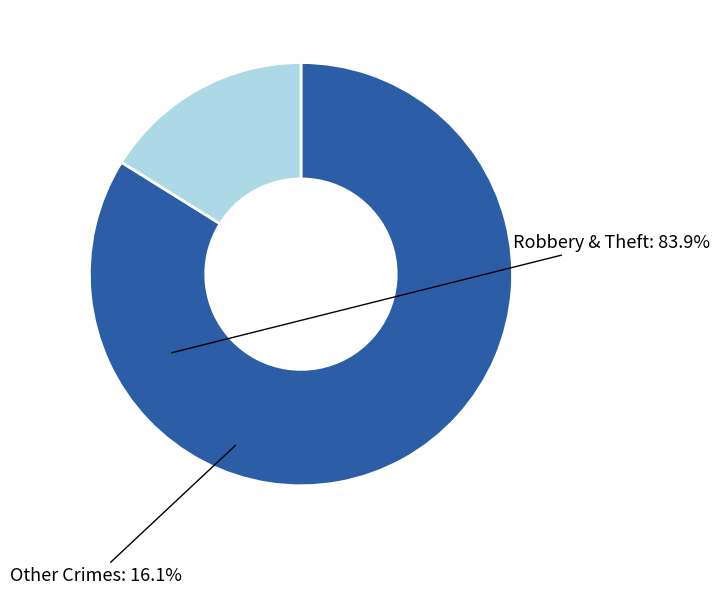

Does any single category account for the majority?

Yes